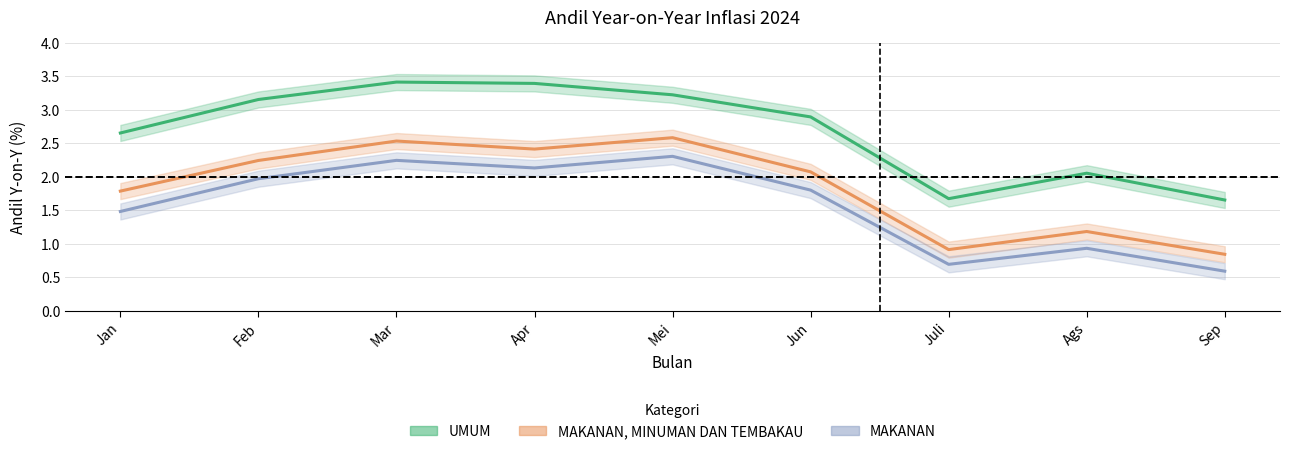

Reading left to right, extract all data points from this chart.

UMUM: Jan=2.6	Feb=3.1	Mar=3.4	Apr=3.4	Mei=3.2	Jun=2.9	Juli=1.7	Ags=2.0	Sep=1.6
MAKANAN, MINUMAN DAN TEMBAKAU: Jan=1.8	Feb=2.2	Mar=2.5	Apr=2.4	Mei=2.6	Jun=2.1	Juli=0.9	Ags=1.2	Sep=0.8
MAKANAN: Jan=1.5	Feb=2.0	Mar=2.2	Apr=2.1	Mei=2.3	Jun=1.8	Juli=0.7	Ags=0.9	Sep=0.6